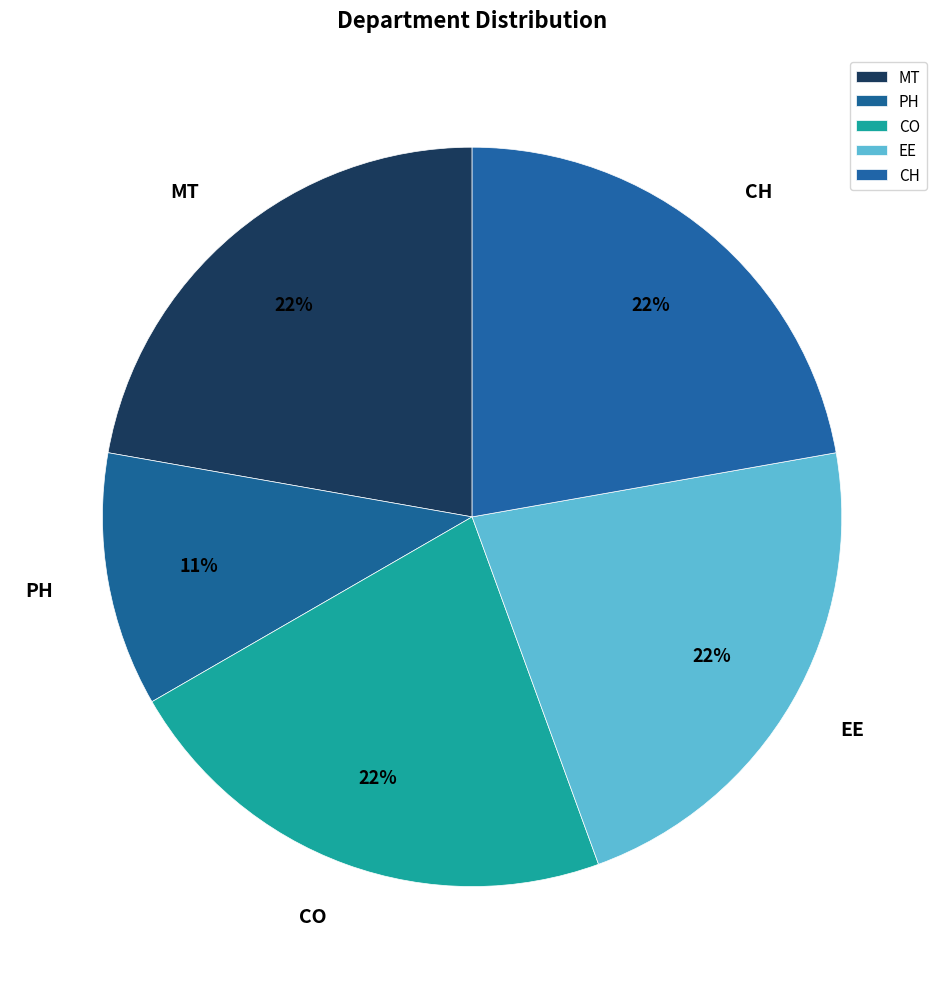

What is the ratio of the value at CH to the value at MT?

1.0